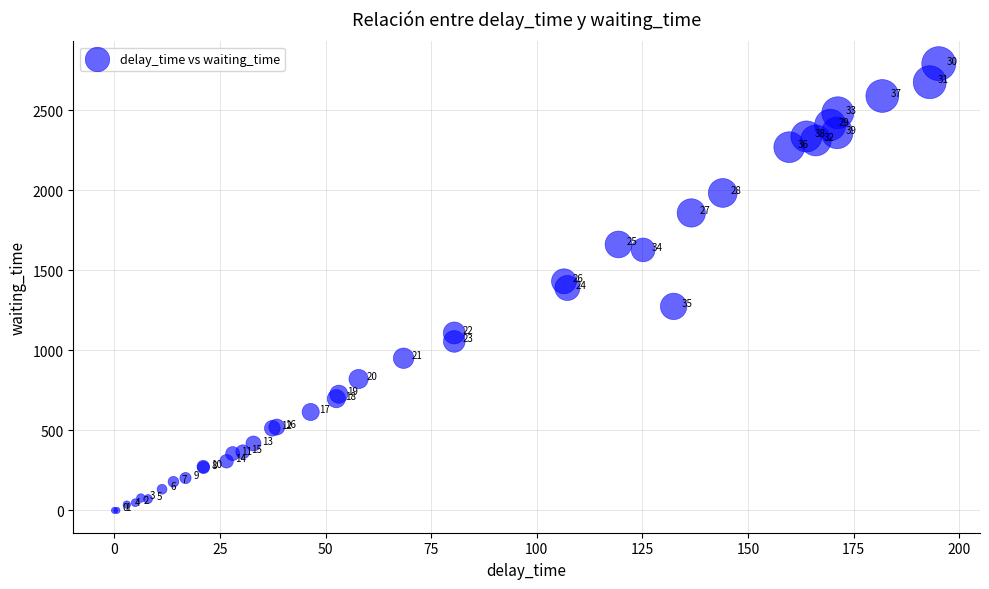

What Y value in the scatter plot is closest to 1396?

1390